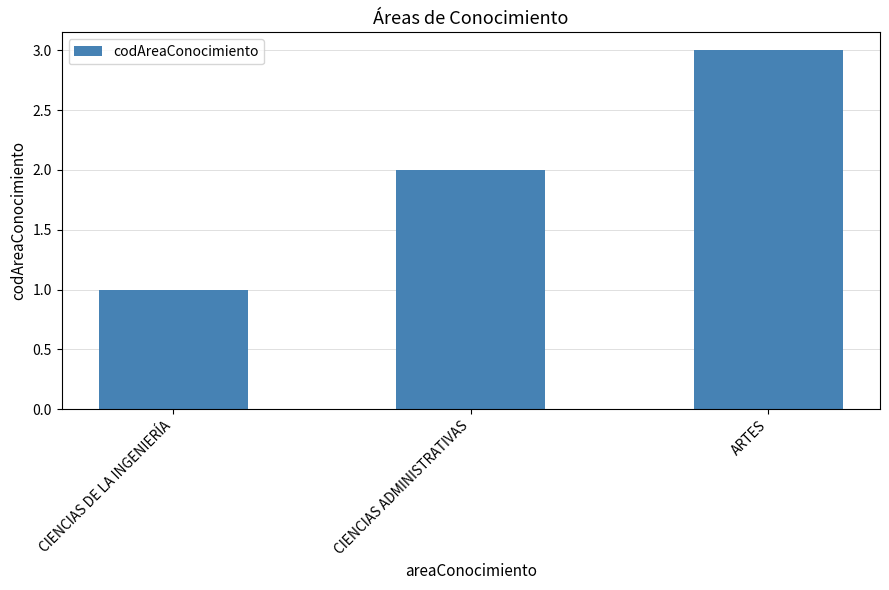

List the labels in order of value, smallest first.

CIENCIAS DE LA INGENIERÍA, CIENCIAS ADMINISTRATIVAS, ARTES